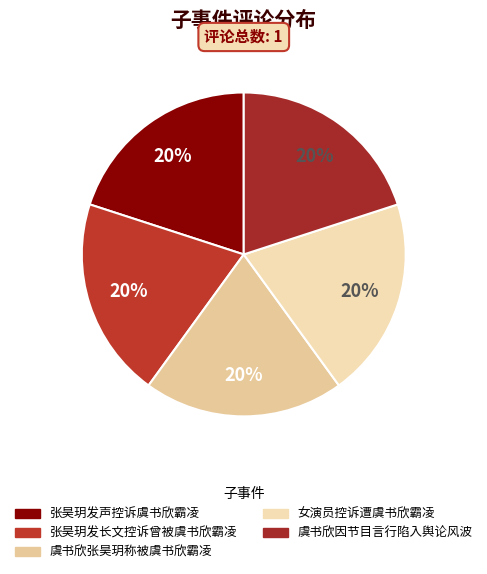

Does 虞书欣张昊玥称被虞书欣霸凌 represent more than half of the total?

No